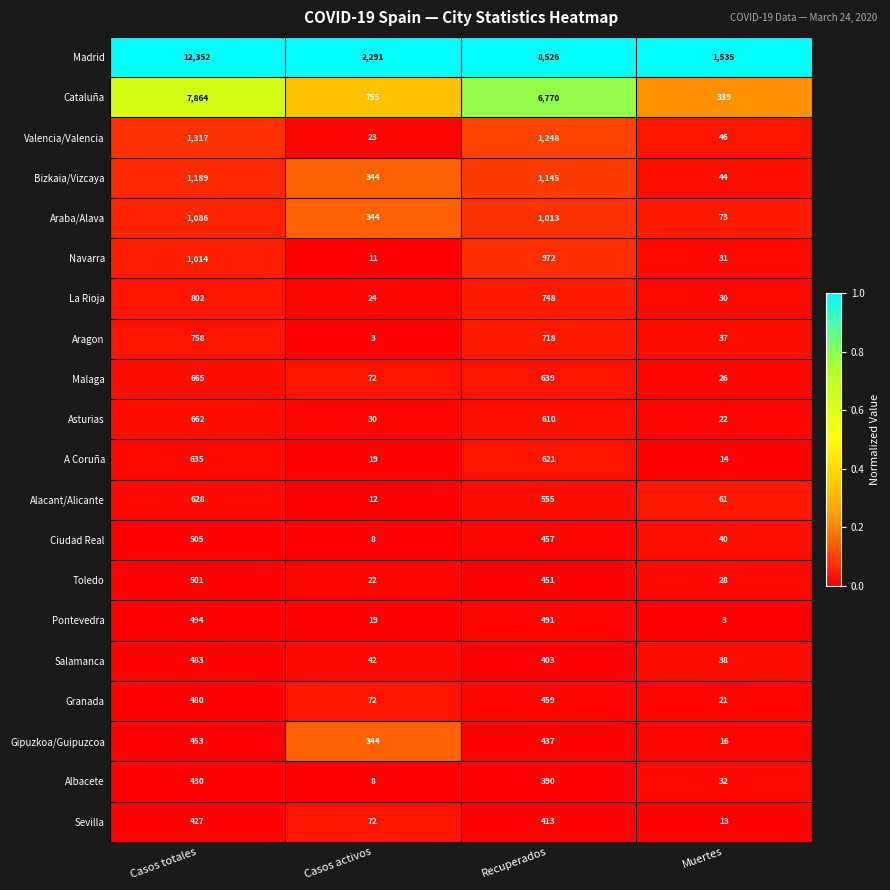

Where does the Granada series first go above 459?

Casos totales